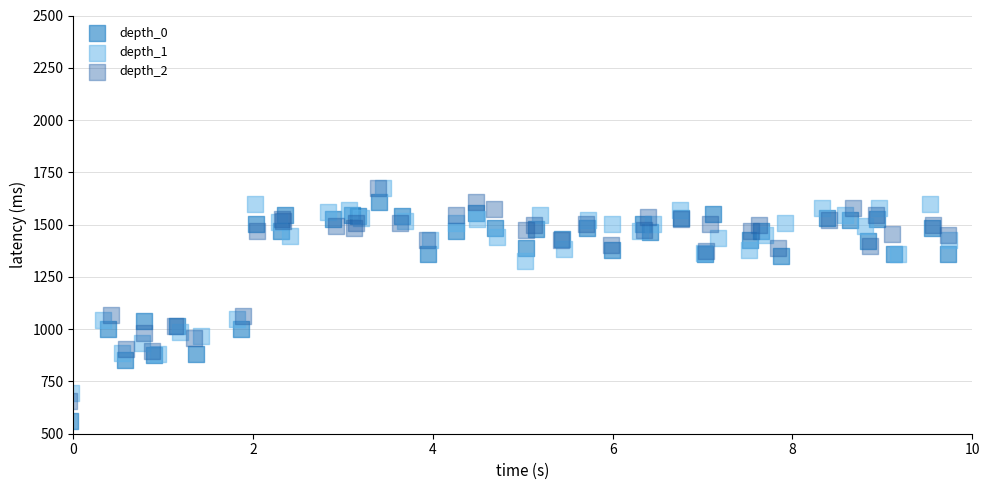

Which series has the widest spread of Y values?

depth_0